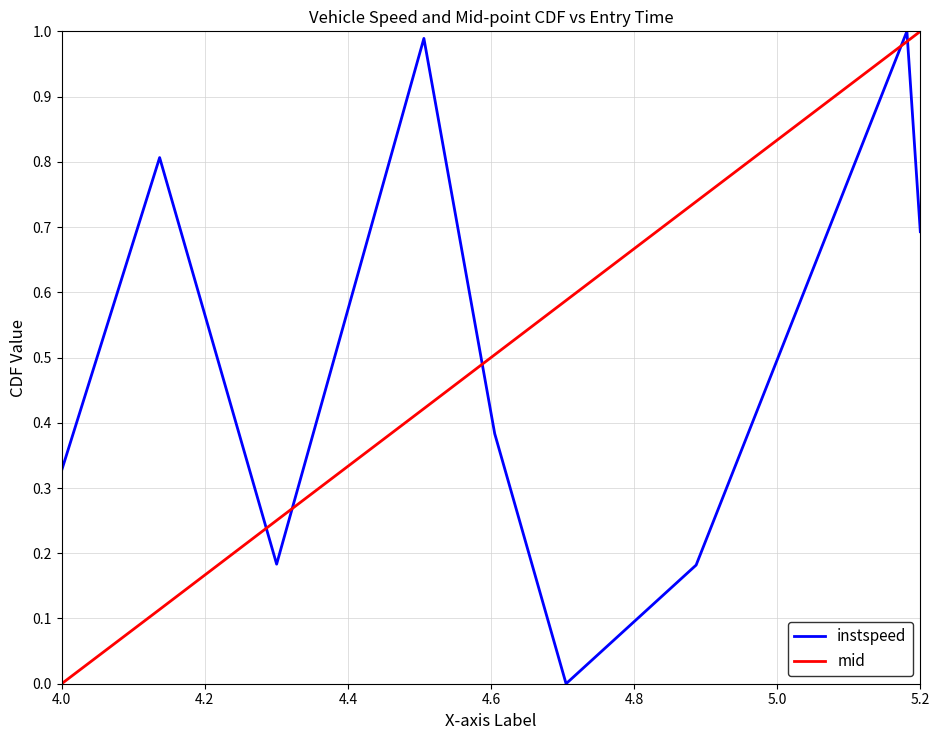

True or false: mid and instspeed cross at least once.

True